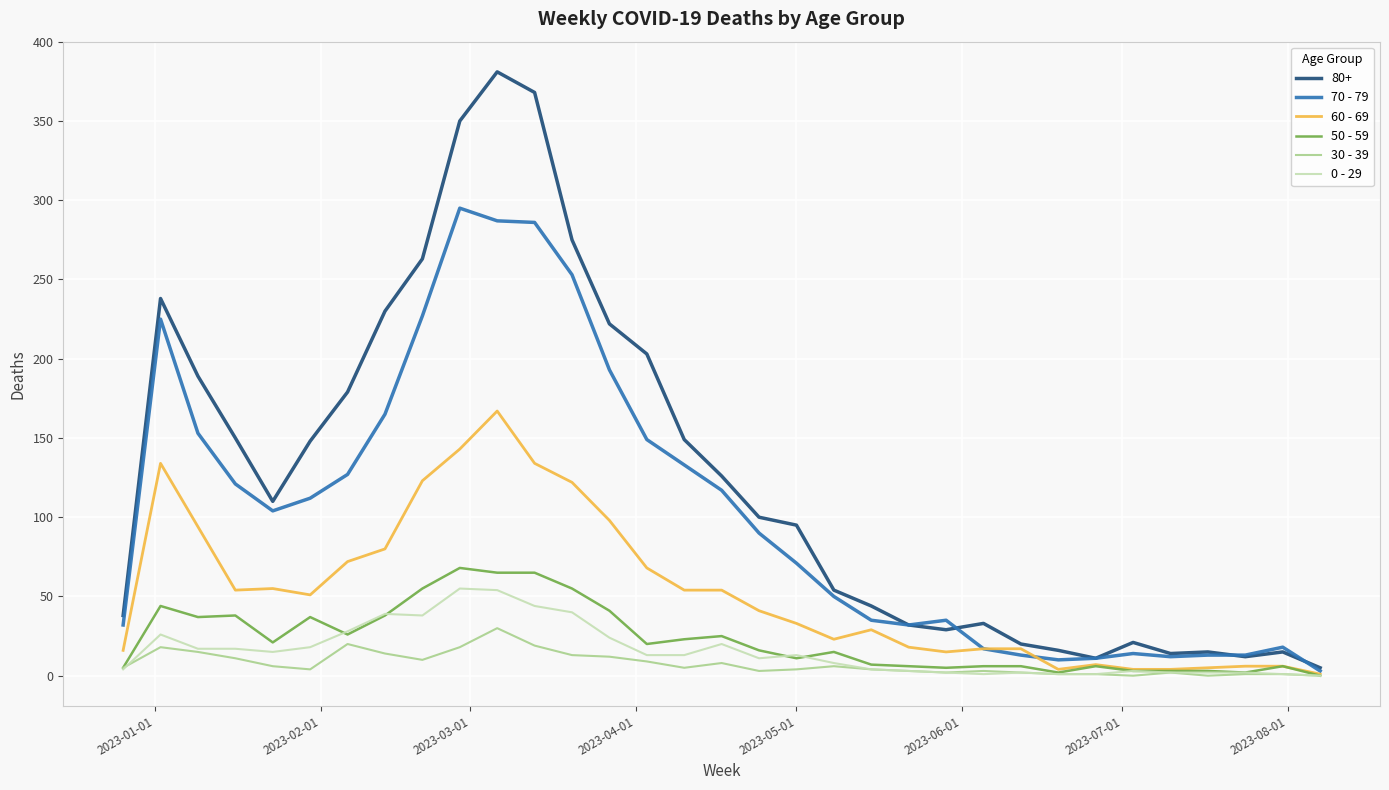

What is the sum of all 30 - 39 values?

250